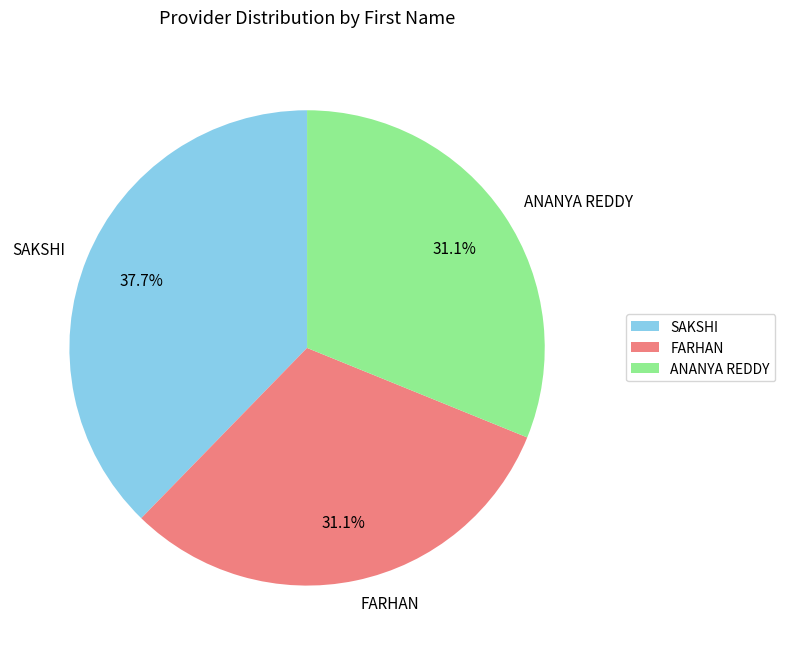

How many slices are in this pie chart?

3